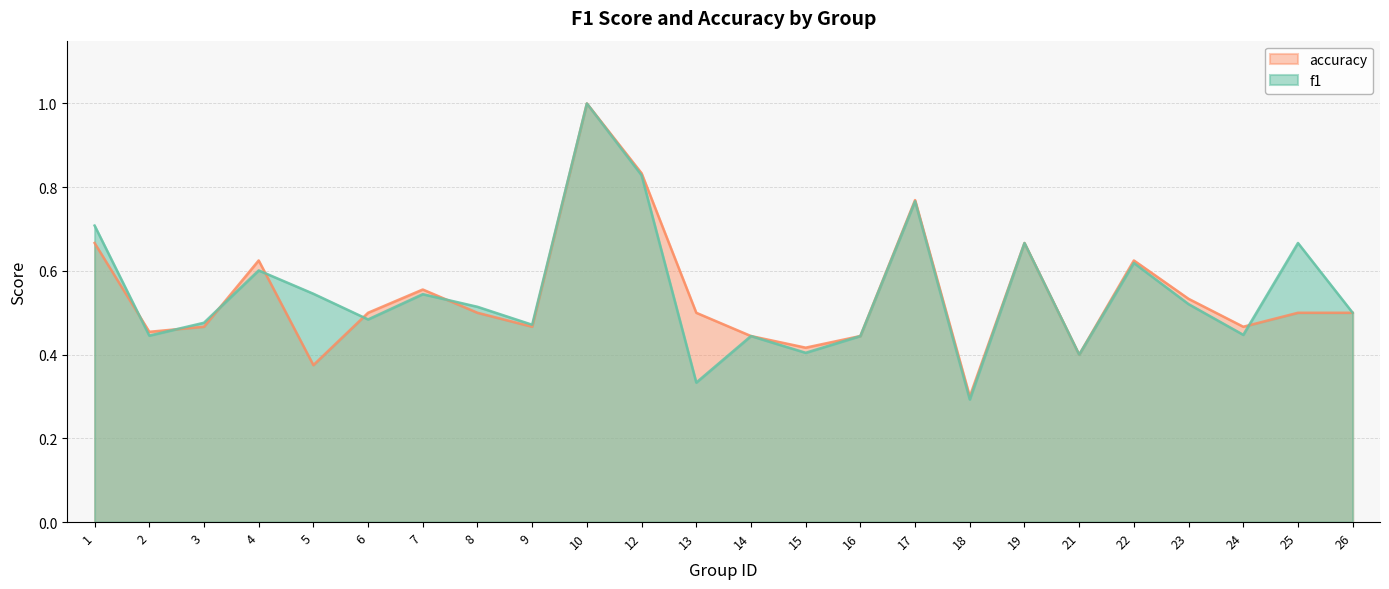

Which label corresponds to the largest value in the chart?

10